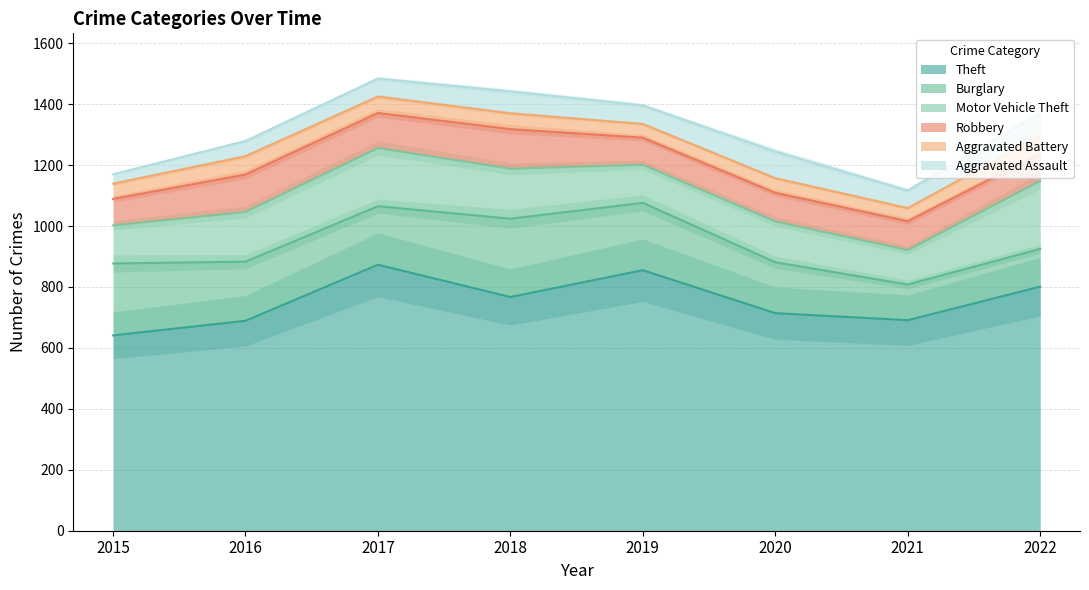

Between 2016 and 2019, which is larger?

2019